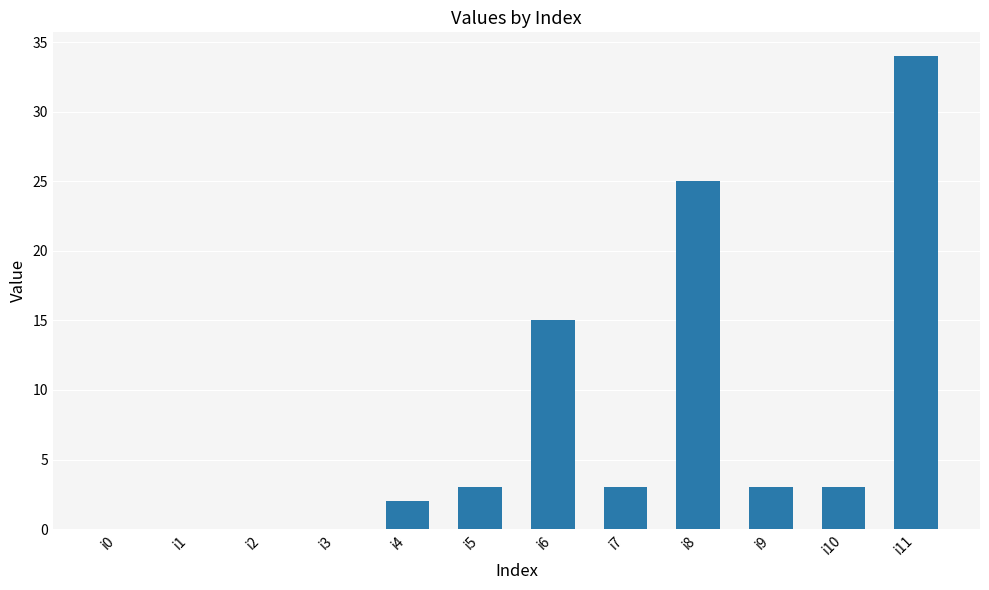

What is the difference between the values at i7 and i6?

12